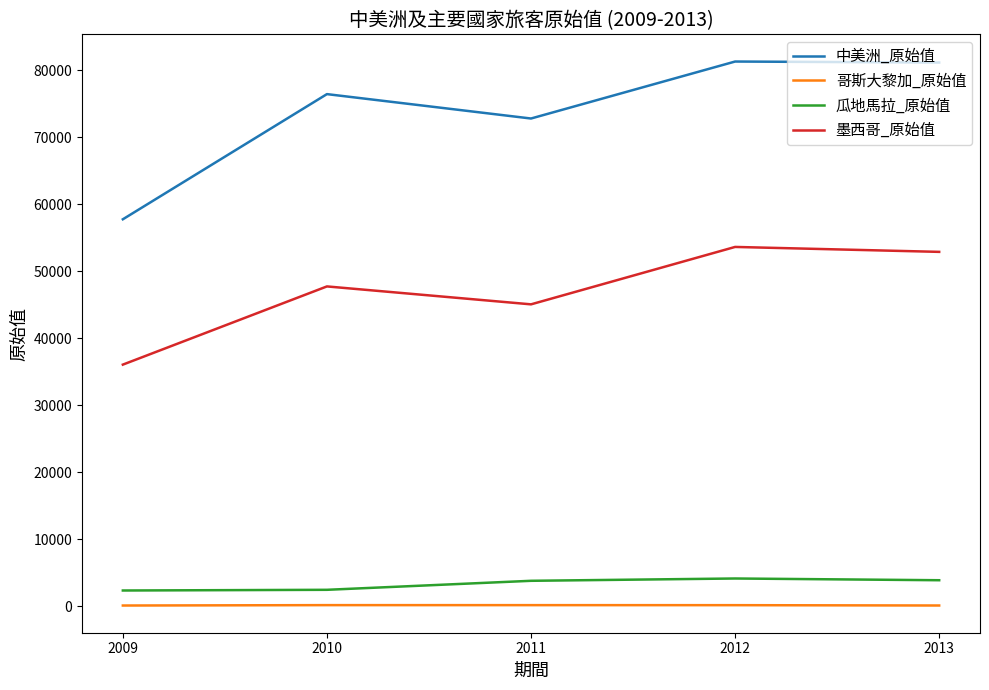

Is the value of 中美洲_原始值 at 2010 greater than the value of 瓜地馬拉_原始值 at 2011?

Yes